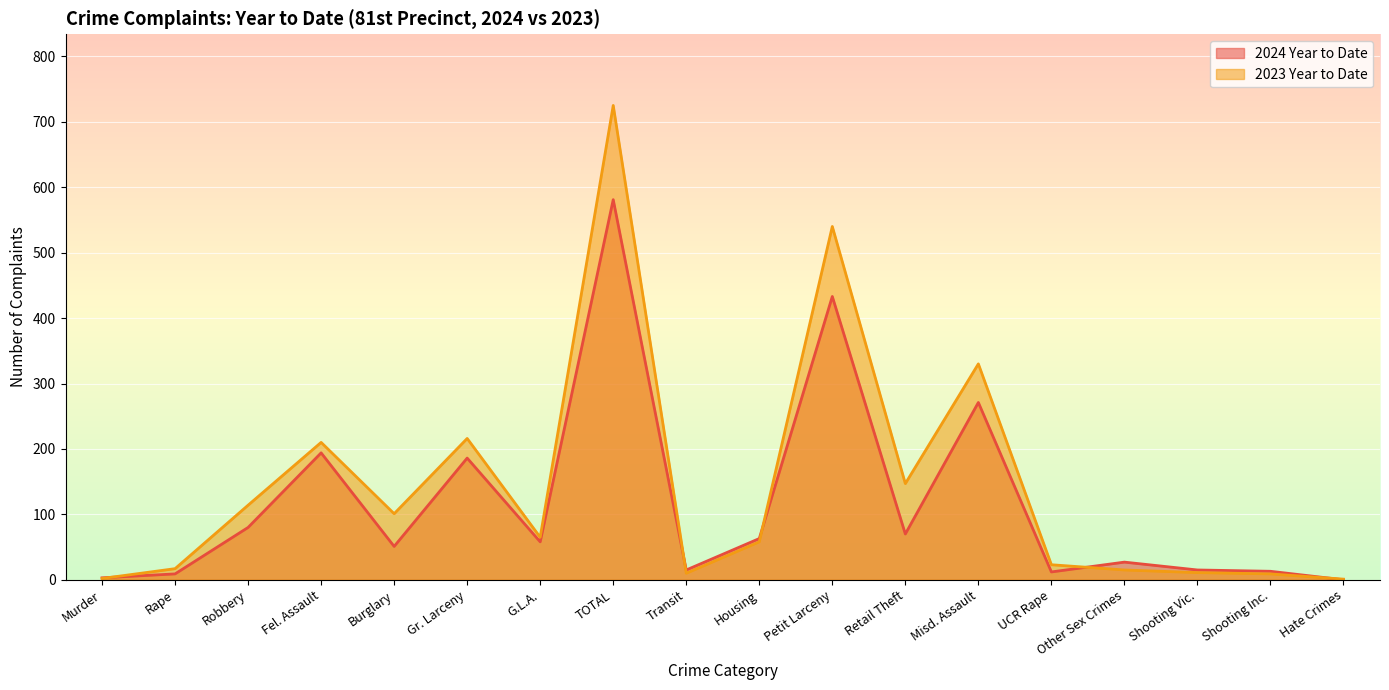

True or false: 2024 Year to Date has a value of 12 at UCR Rape.

True